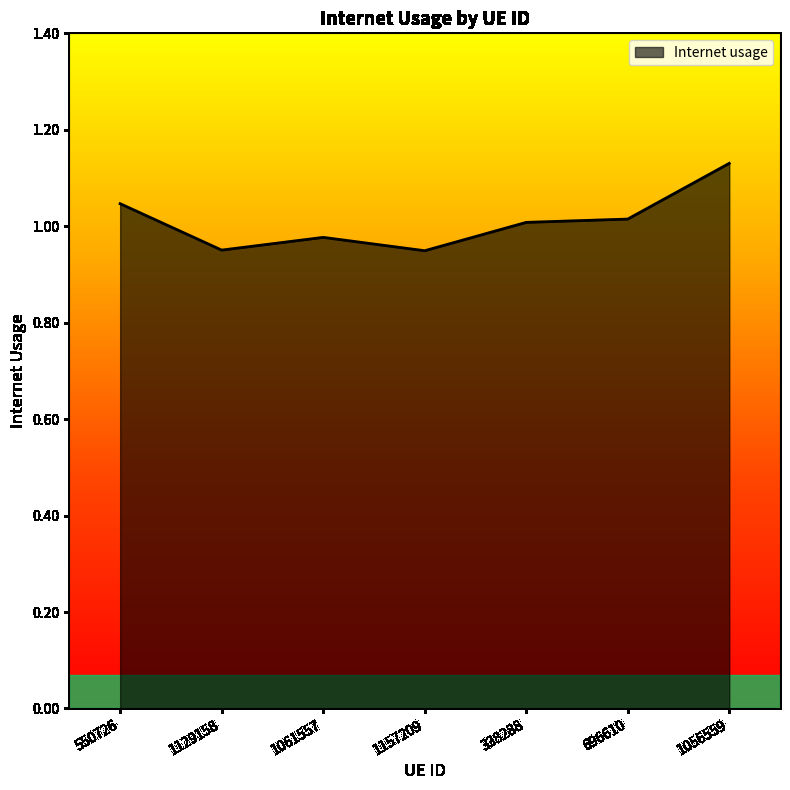

Between 338288 and 1056559, which is larger?

1056559